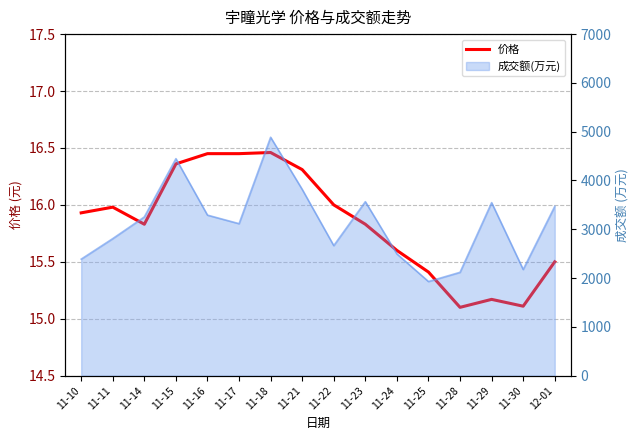

What is the sum of the values at 11-28 and 11-22?

31.1